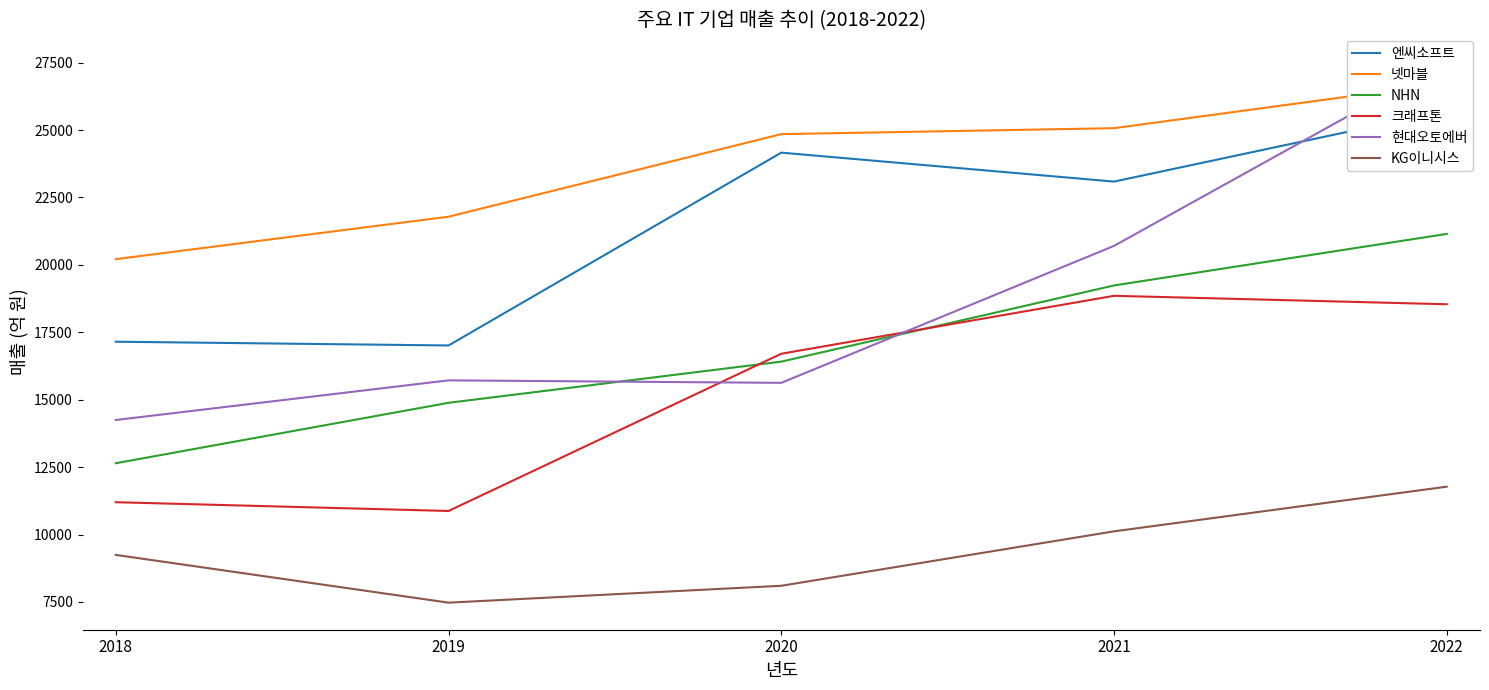

True or false: NHN and 넷마블 cross at least once.

False